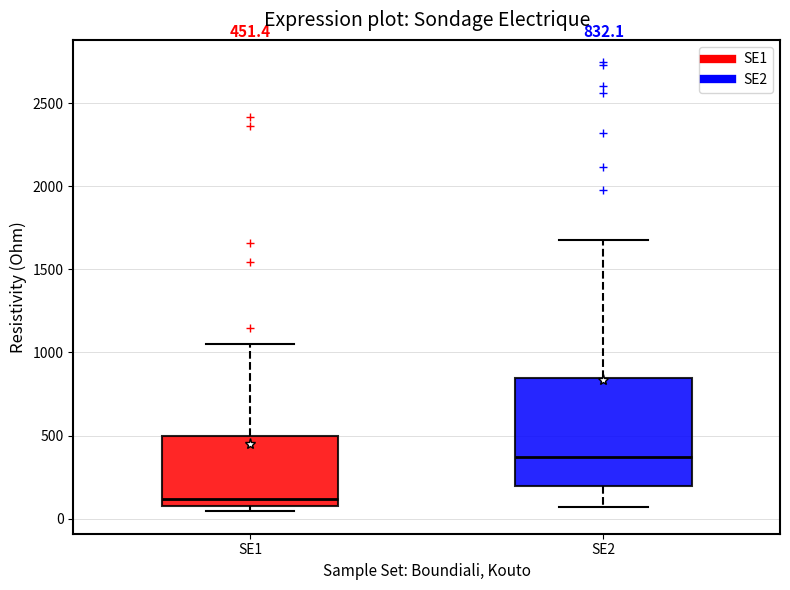

Which box's median line is the lowest?

SE1